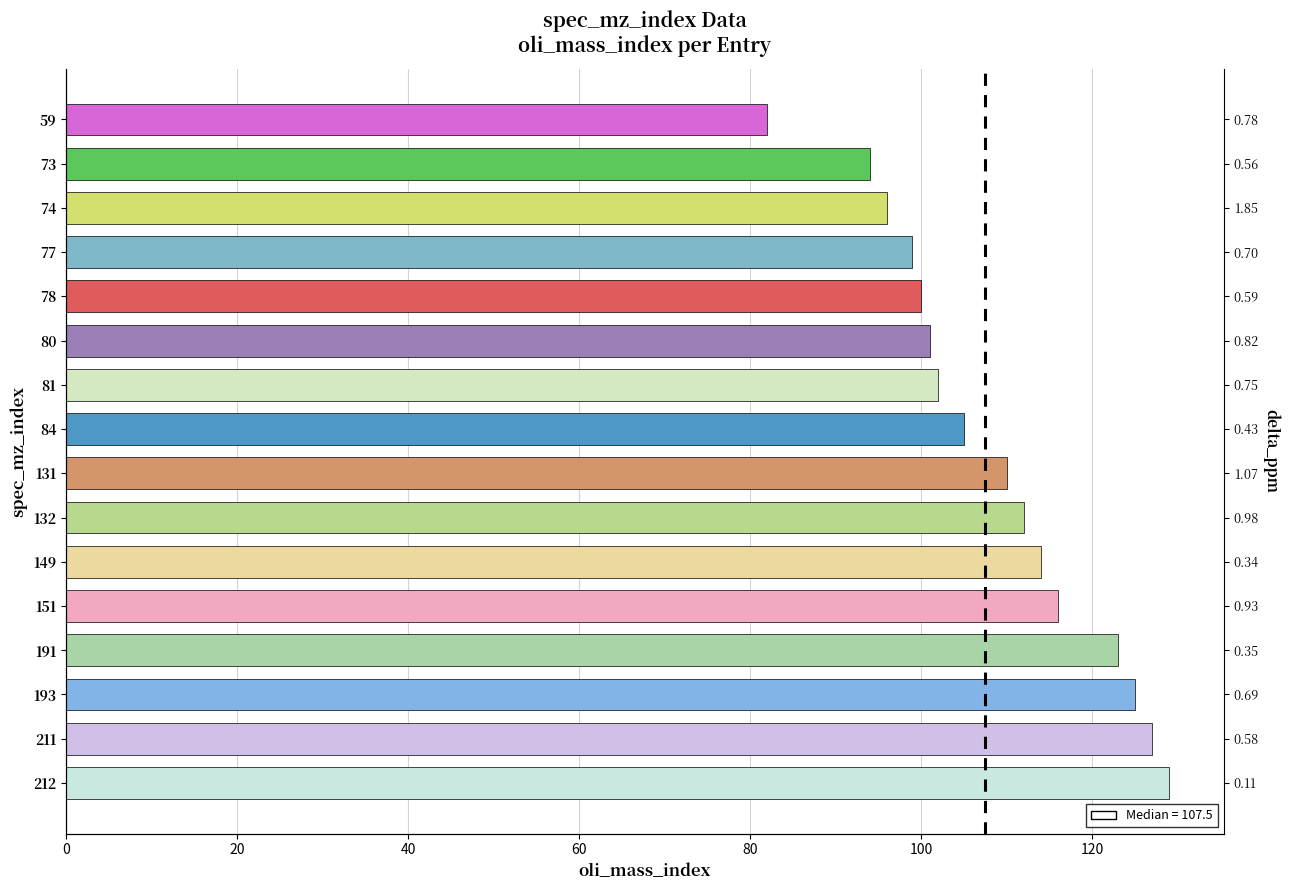

Where does the data first go above 110?

132